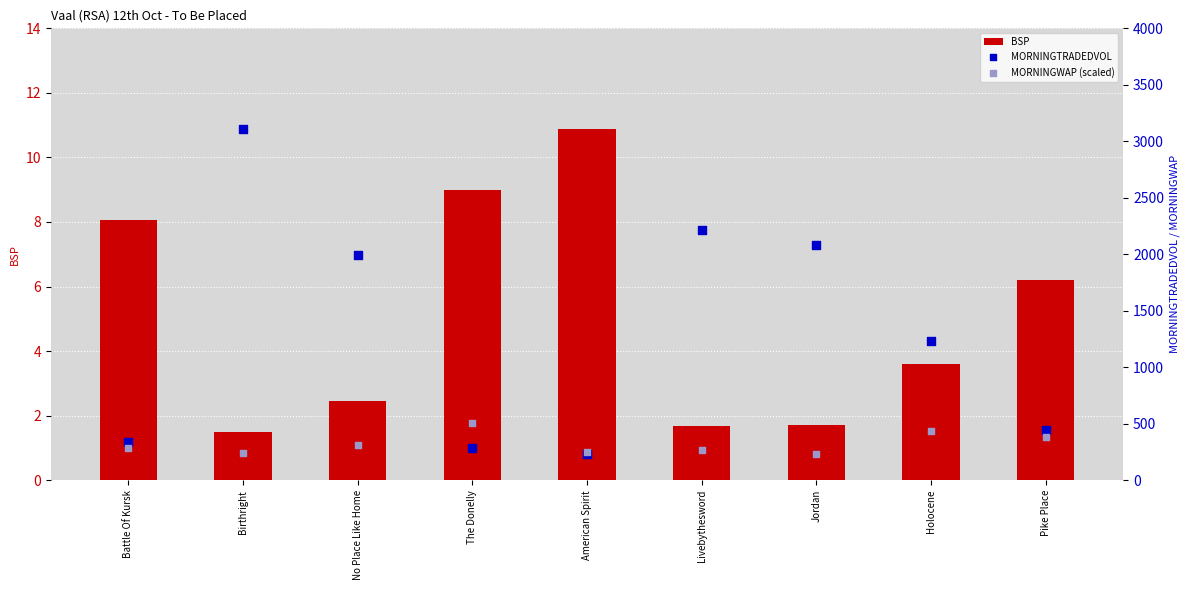

Which series reaches the maximum Y coordinate?

MORNINGTRADEDVOL